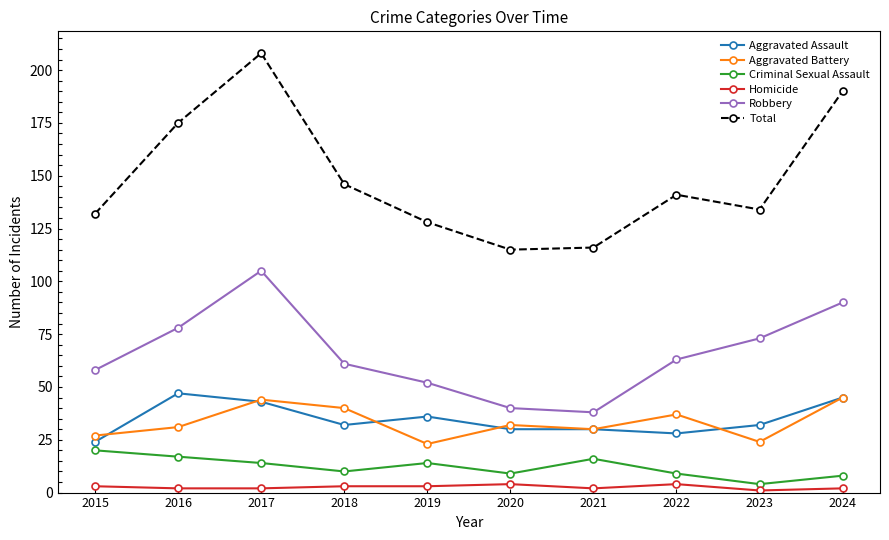

Where is Robbery nearest to the value 71?

2023